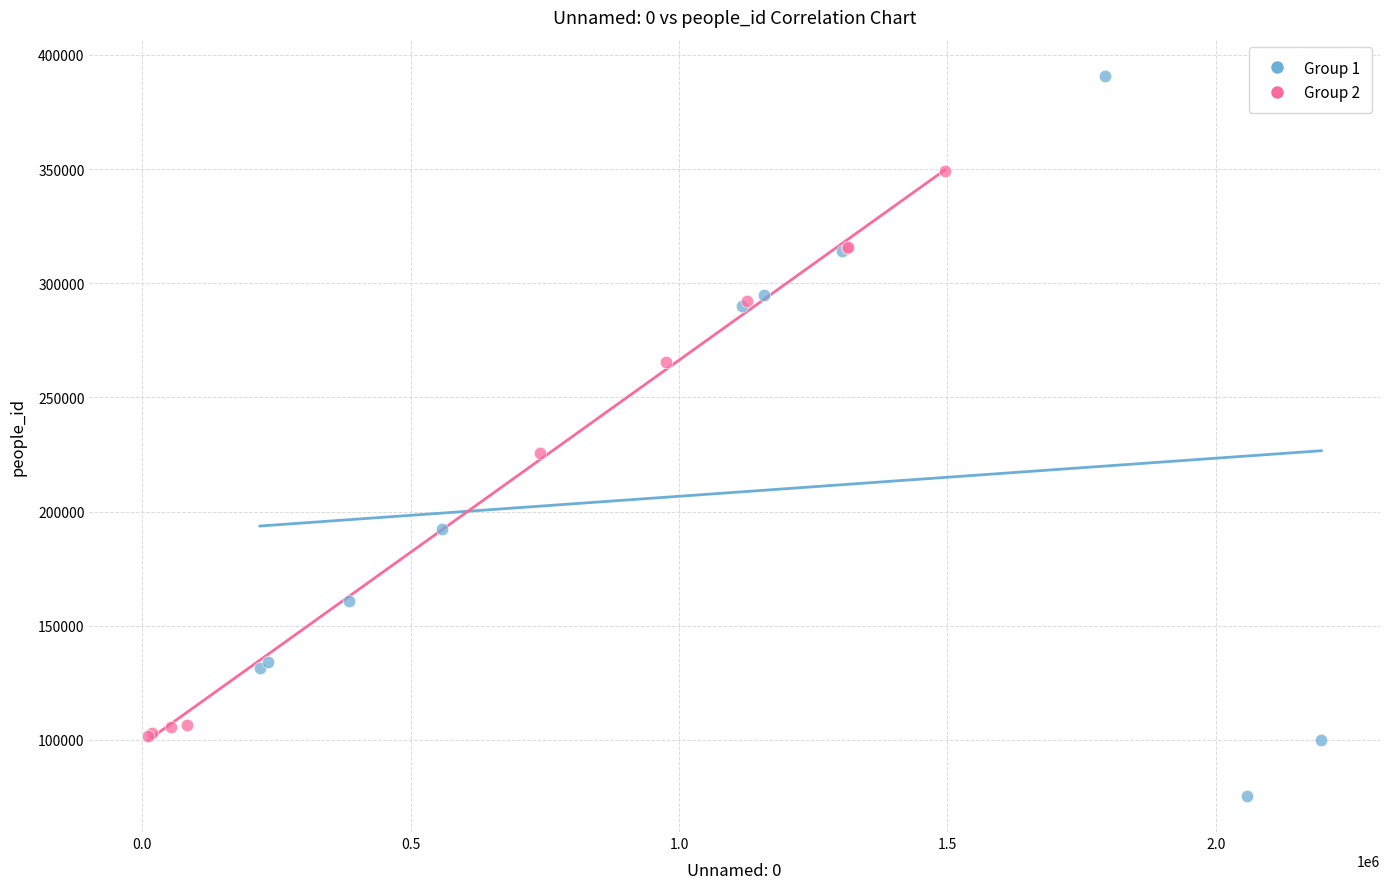

Which series contains the highest Y value?

Group 1